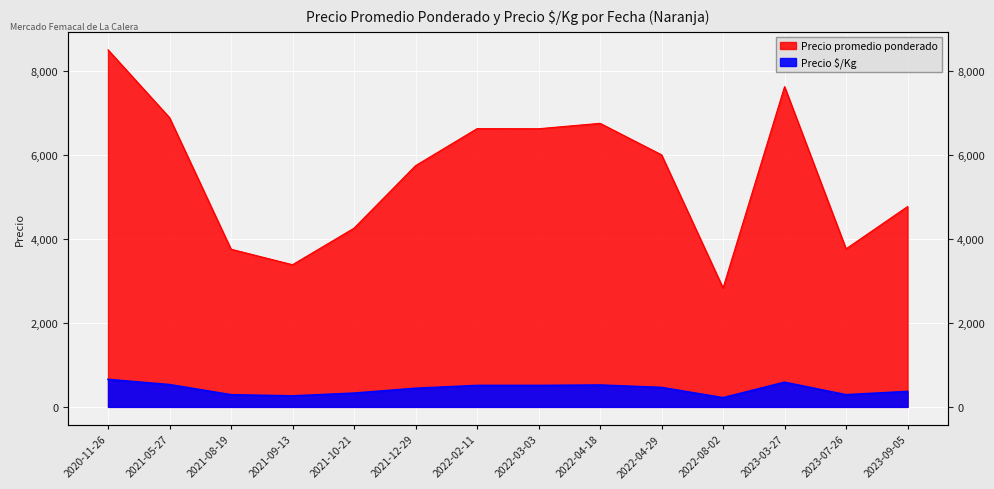

What is the approximate value of Precio $/Kg at 2023-09-05, to the nearest 5?

365